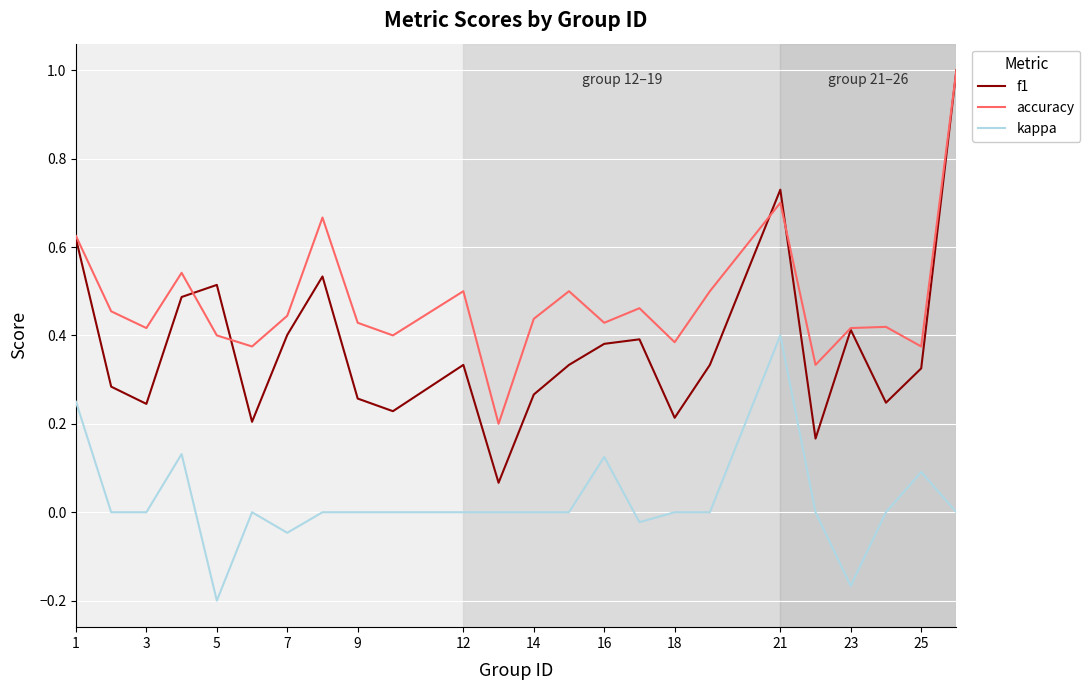

What are all the series names shown in the legend?

f1, accuracy, kappa